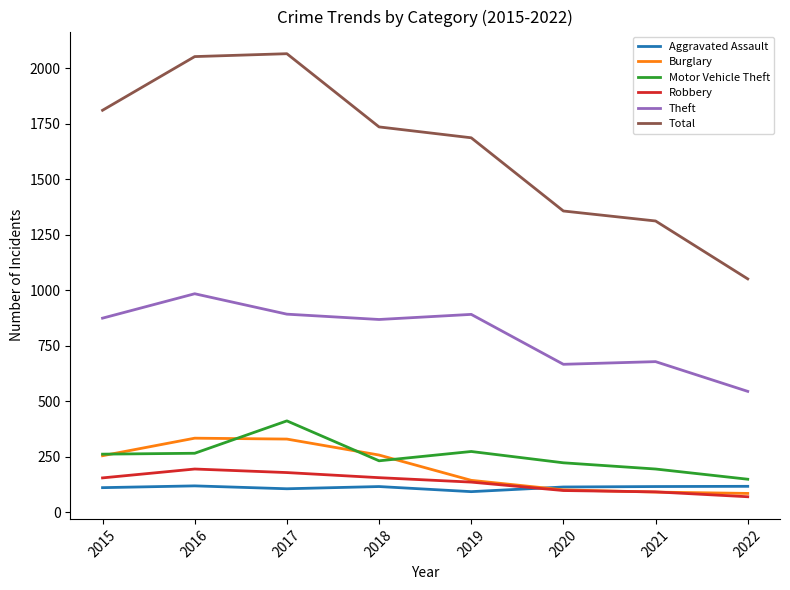

True or false: Burglary has a value of 143 at 2019.

True